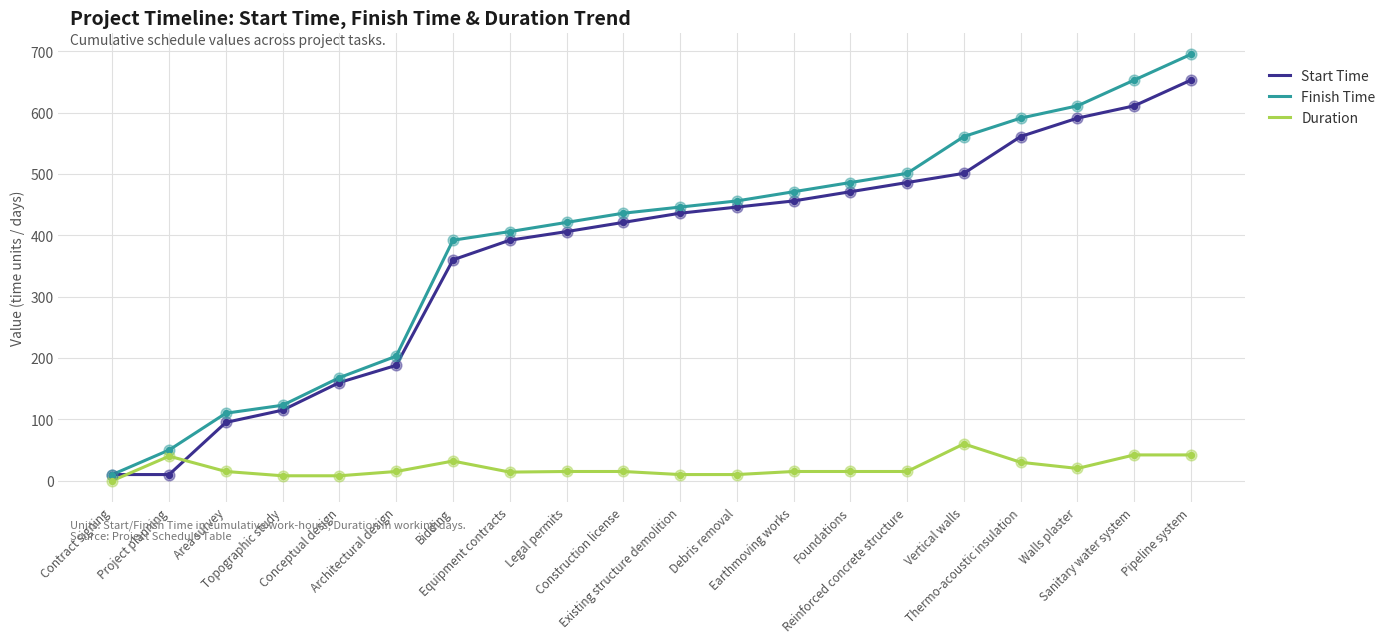

At how many categories does at least one series exceed 338?

14